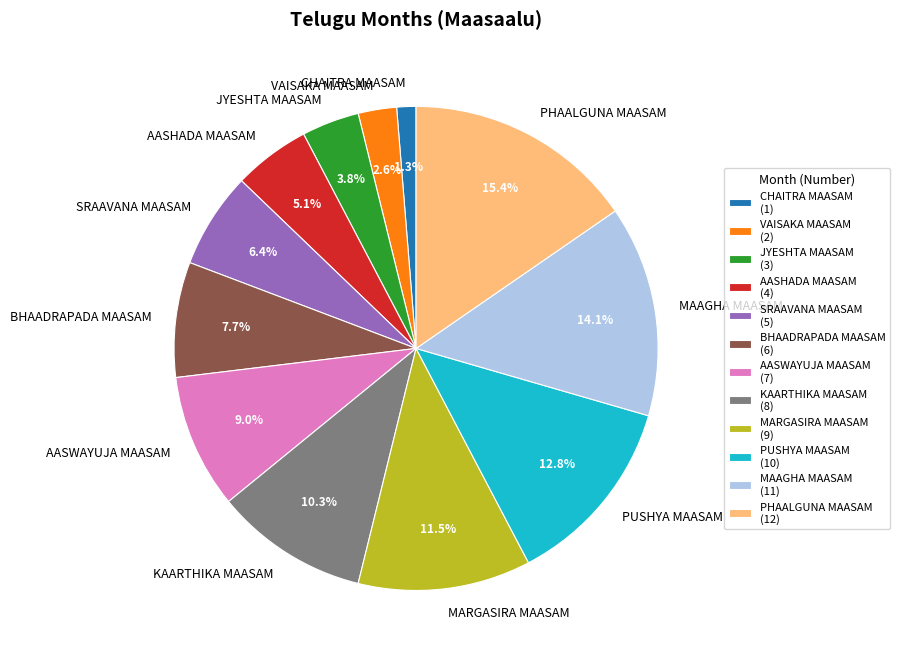

What percentage do SRAAVANA MAASAM and AASHADA MAASAM together represent?

11.5%